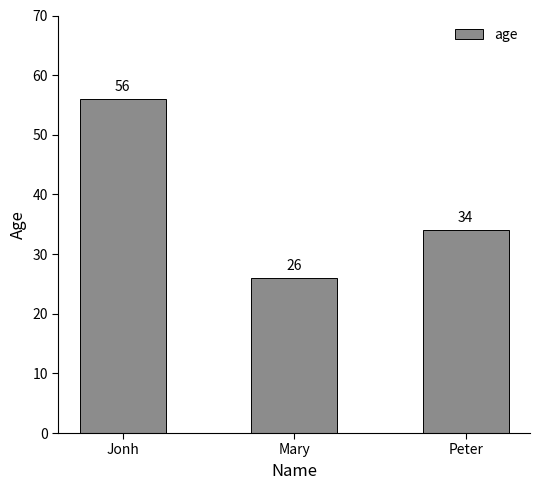

Reading right to left, what are all the values shown in this chart?

34	26	56